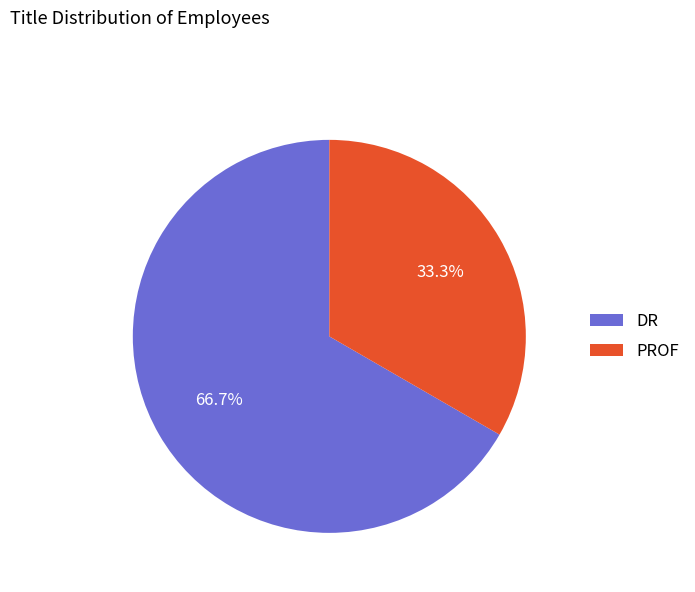

To the nearest percent, what portion does PROF represent?

33%